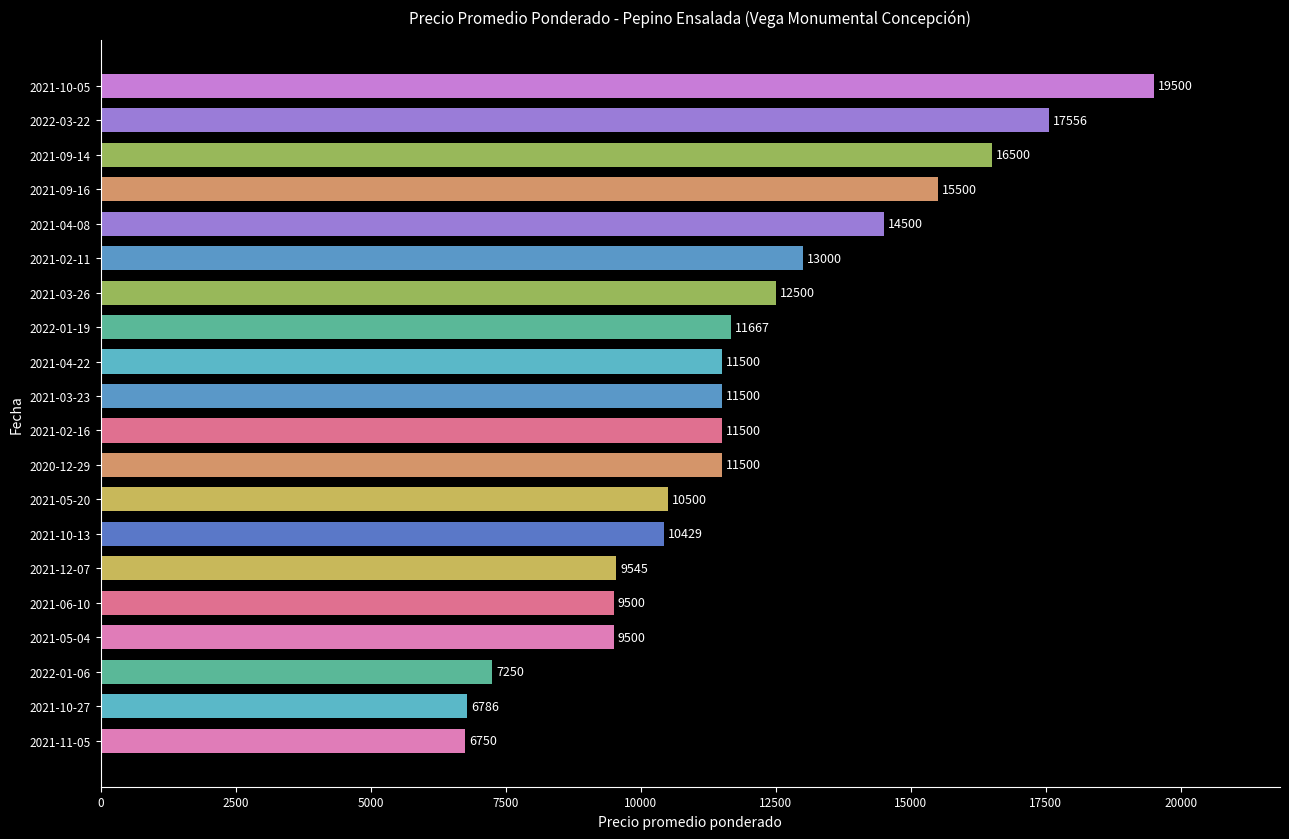

Which has a higher value, 2021-04-22 or 2021-11-05?

2021-04-22